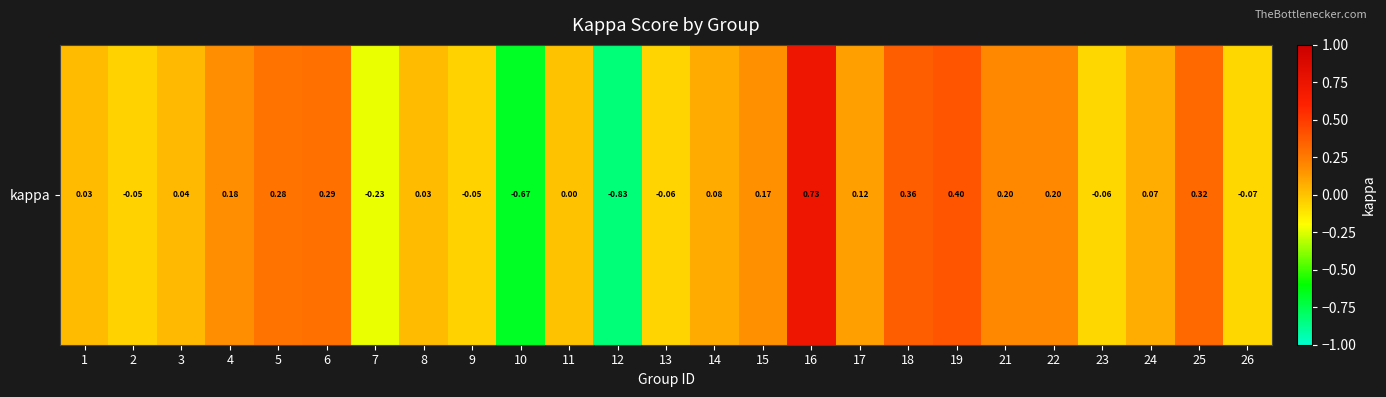

What is the difference between the values at 21 and 23?

0.3